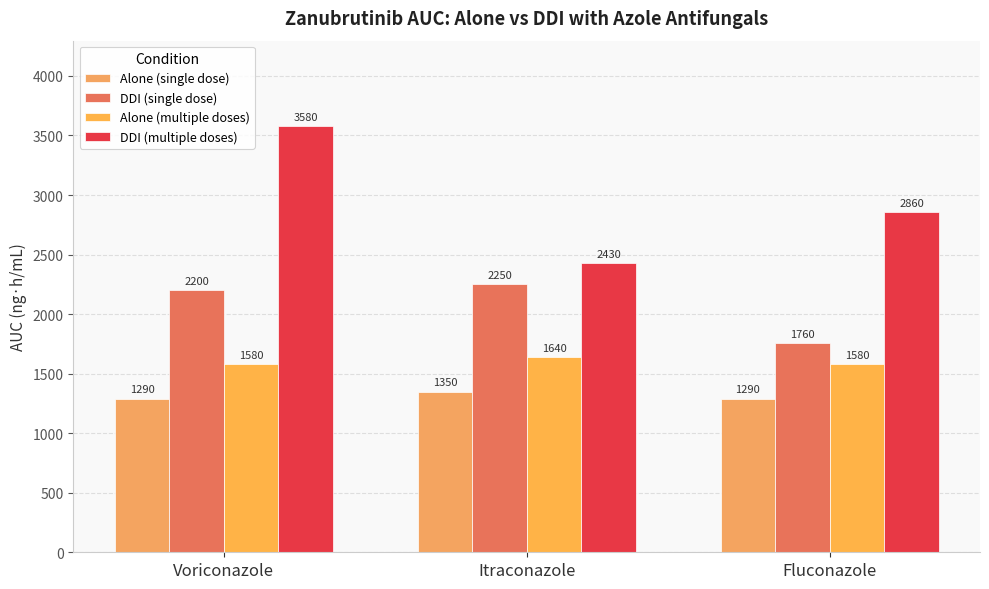

List the labels in order of Alone (single dose) value, smallest first.

Voriconazole, Fluconazole, Itraconazole